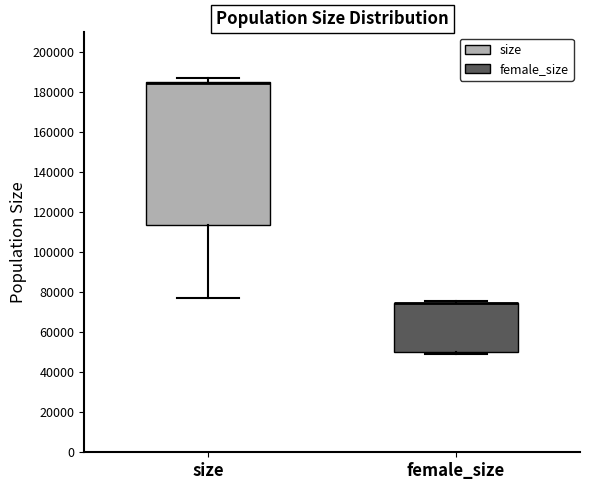

Where is the upper edge of the box for size on the y-axis? The values are not printed on the chart, so give them approximately, as read against the axis.

186000